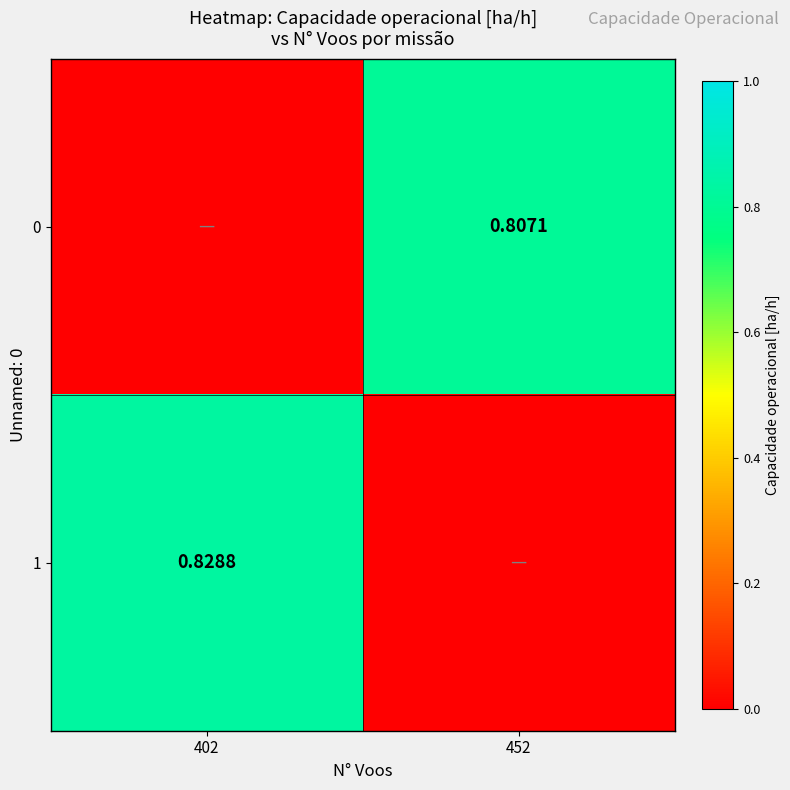

Which category has the highest value in the 1 series?

402